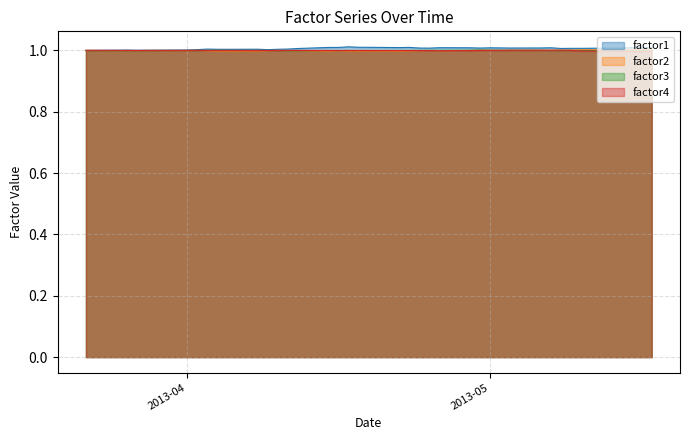

What is the total value across all series at 2013-05?

4.0